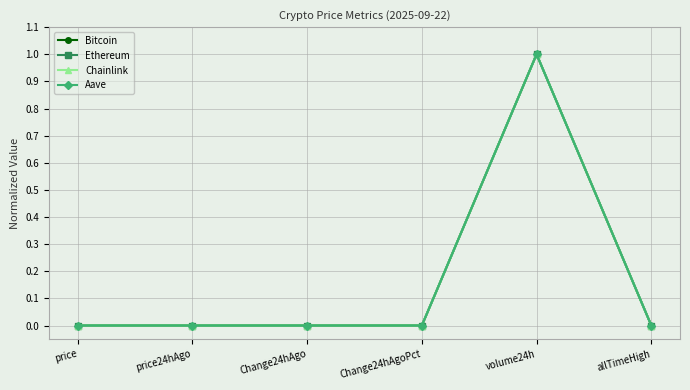

What is the maximum value shown in the chart?

1.0